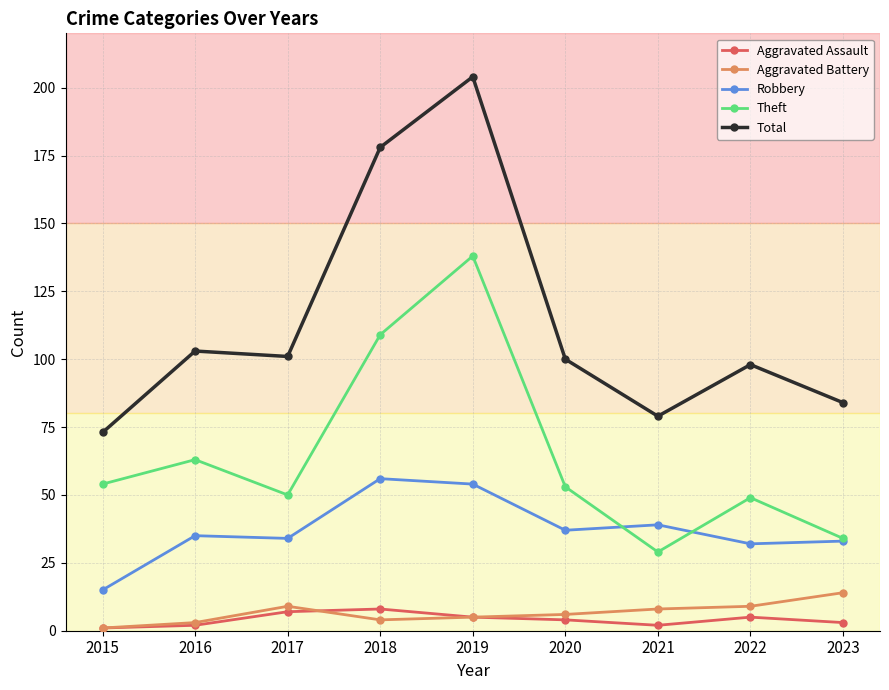

Rank the series by their maximum value, from lowest to highest.

Aggravated Assault, Aggravated Battery, Robbery, Theft, Total